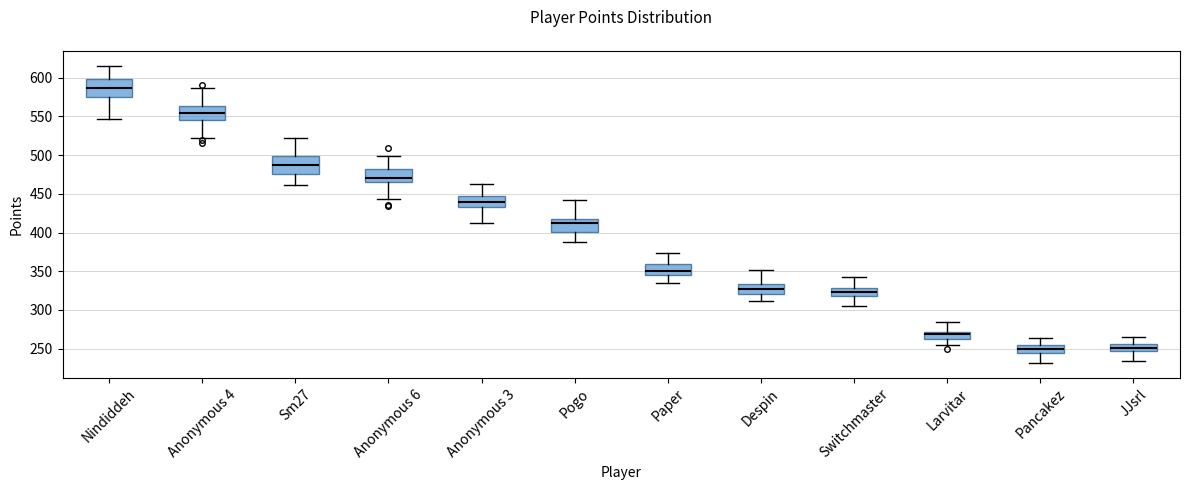

Reading left to right, read every box against the y-axis: the position of its median line, the range the box covers, and the ends of its whiskers. The values are not printed on the chart, so give them approximately, as read against the axis.

Nindiddeh: median 585, box 575 to 600, whiskers 545 to 615
Anonymous 4: median 555, box 545 to 565, whiskers 520 to 585
Sm27: median 490, box 475 to 500, whiskers 460 to 525
Anonymous 6: median 470, box 465 to 480, whiskers 445 to 500
Anonymous 3: median 440, box 435 to 450, whiskers 415 to 465
Pogo: median 410, box 400 to 420, whiskers 385 to 440
Paper: median 350, box 345 to 360, whiskers 335 to 375
Despin: median 325, box 320 to 335, whiskers 310 to 350
Switchmaster: median 325, box 320 to 330, whiskers 305 to 340
Larvitar: median 270 (inside the box), box 265 to 270, whiskers 255 to 285
Pancakez: median 250, box 245 to 255, whiskers 230 to 265
JJsrl: median 250, box 245 to 255, whiskers 235 to 265